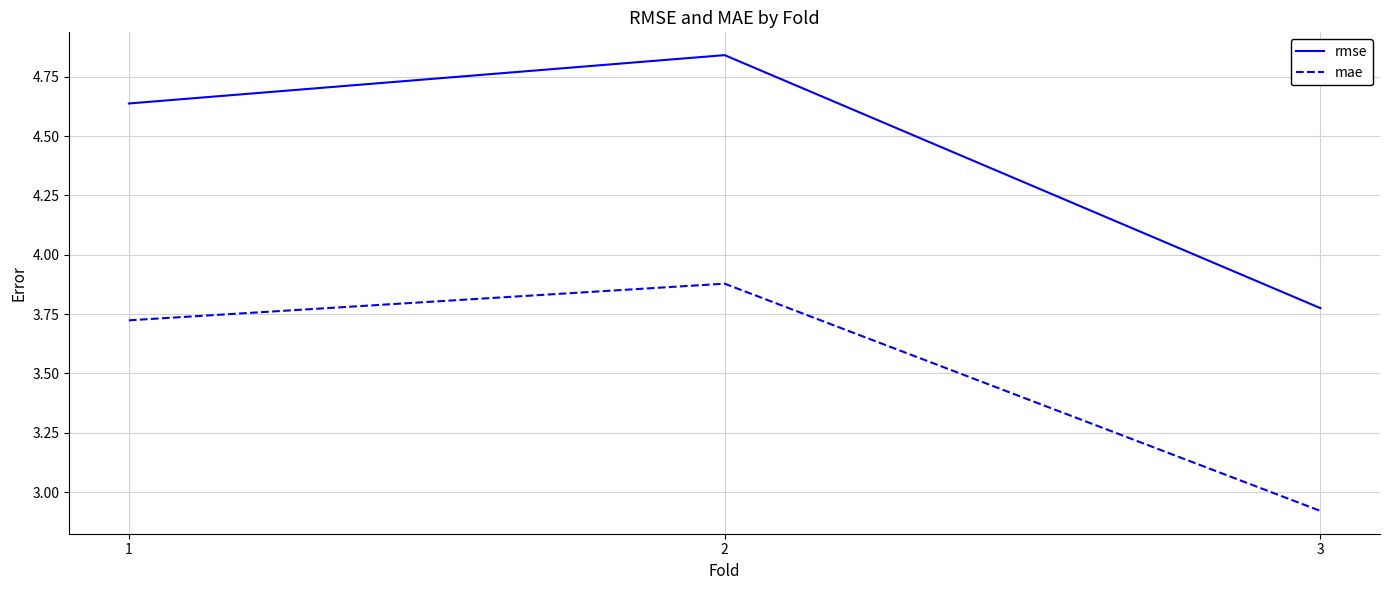

Rank the categories by mae value from highest to lowest.

2, 1, 3